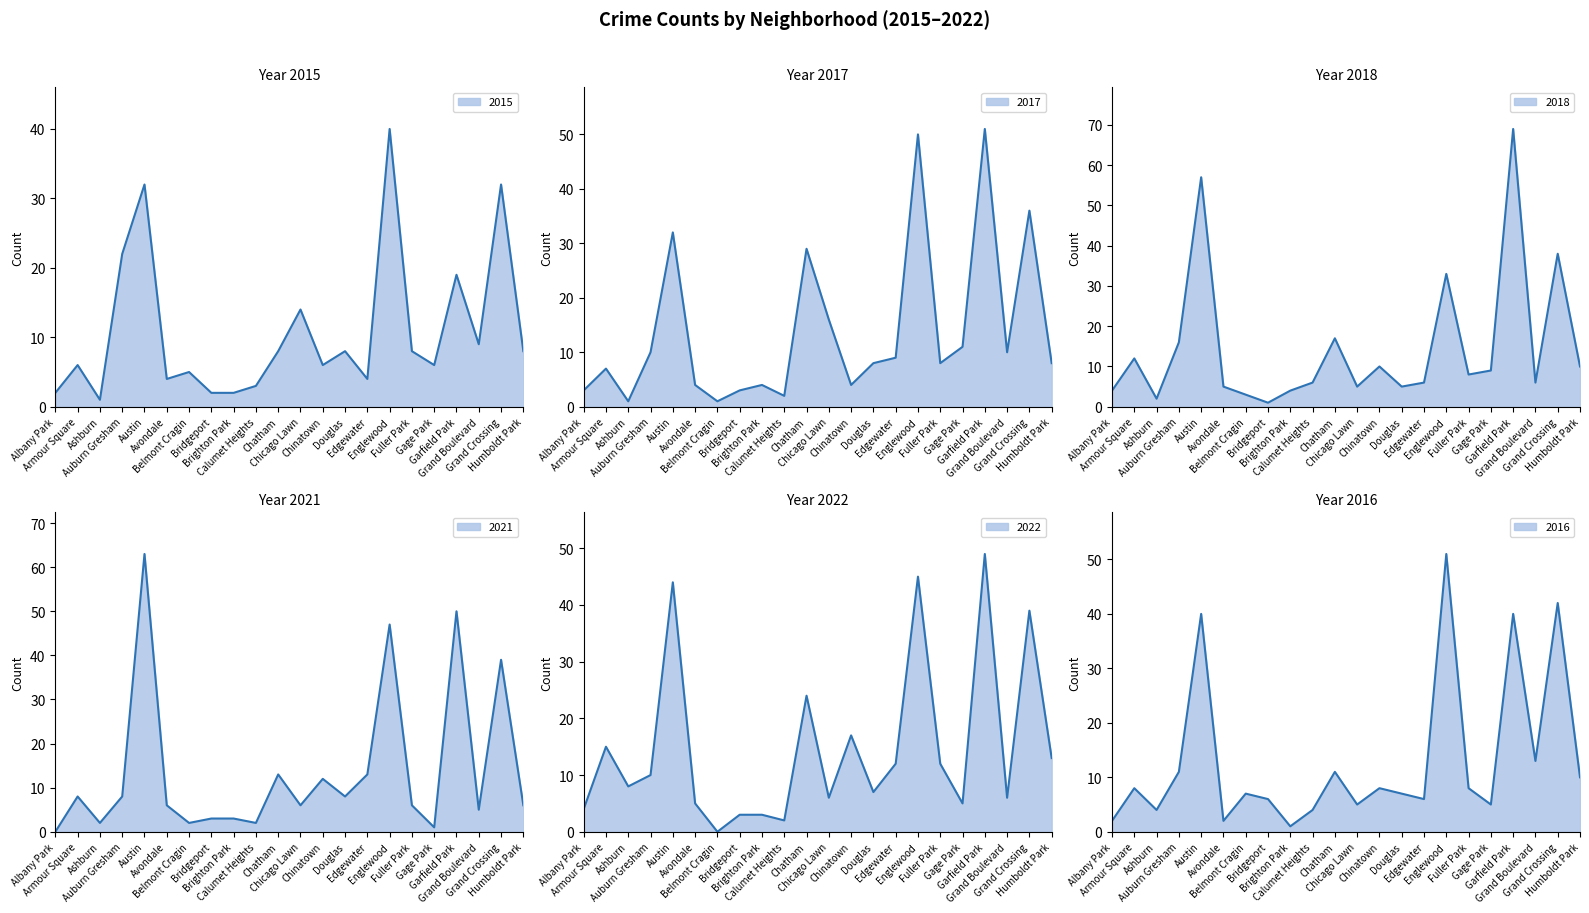

At which label is 2022 closest to 24?

Chatham